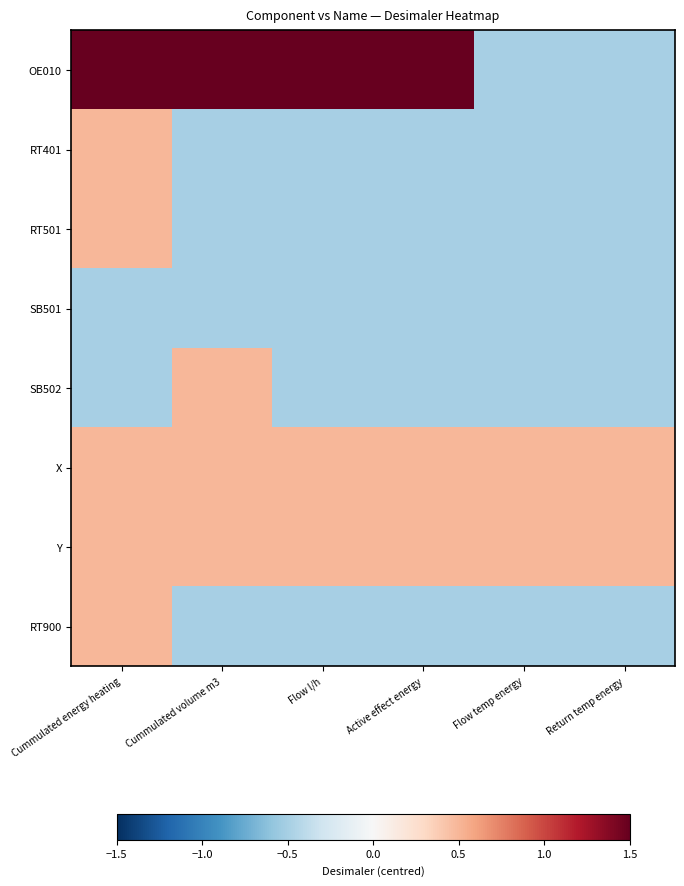

Reading right to left, extract all data points from this chart.

OE010: Return temp energy=-0.5	Flow temp energy=-0.5	Active effect energy=1.5	Flow l/h=1.5	Cummulated volume m3=1.5	Cummulated energy heating=1.5
RT401: Return temp energy=-0.5	Flow temp energy=-0.5	Active effect energy=-0.5	Flow l/h=-0.5	Cummulated volume m3=-0.5	Cummulated energy heating=0.5
RT501: Return temp energy=-0.5	Flow temp energy=-0.5	Active effect energy=-0.5	Flow l/h=-0.5	Cummulated volume m3=-0.5	Cummulated energy heating=0.5
SB501: Return temp energy=-0.5	Flow temp energy=-0.5	Active effect energy=-0.5	Flow l/h=-0.5	Cummulated volume m3=-0.5	Cummulated energy heating=-0.5
SB502: Return temp energy=-0.5	Flow temp energy=-0.5	Active effect energy=-0.5	Flow l/h=-0.5	Cummulated volume m3=0.5	Cummulated energy heating=-0.5
X: Return temp energy=0.5	Flow temp energy=0.5	Active effect energy=0.5	Flow l/h=0.5	Cummulated volume m3=0.5	Cummulated energy heating=0.5
Y: Return temp energy=0.5	Flow temp energy=0.5	Active effect energy=0.5	Flow l/h=0.5	Cummulated volume m3=0.5	Cummulated energy heating=0.5
RT900: Return temp energy=-0.5	Flow temp energy=-0.5	Active effect energy=-0.5	Flow l/h=-0.5	Cummulated volume m3=-0.5	Cummulated energy heating=0.5